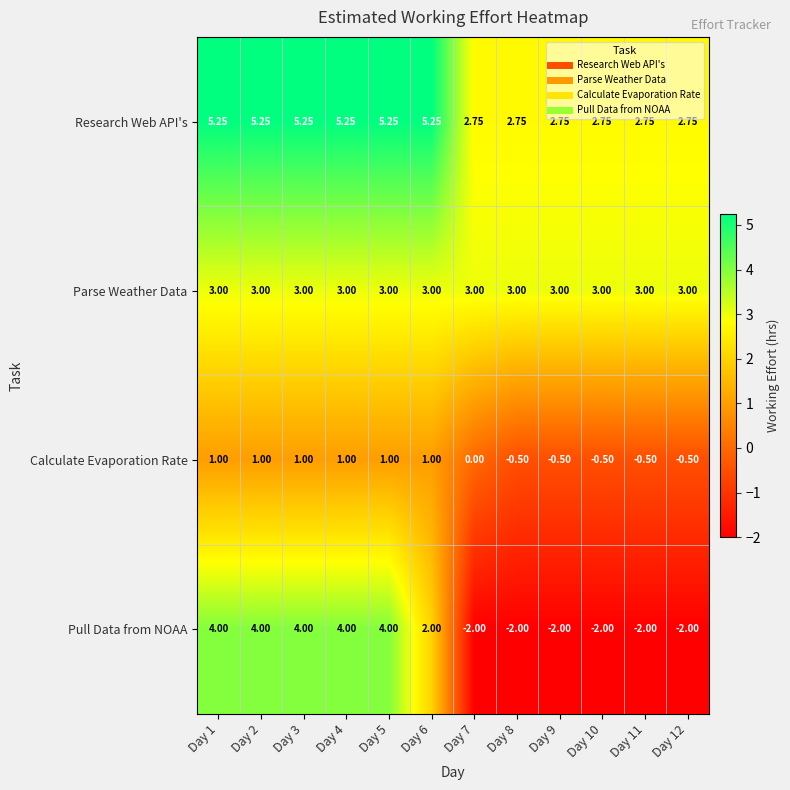

Which series has the largest total across all categories?

Research Web API's